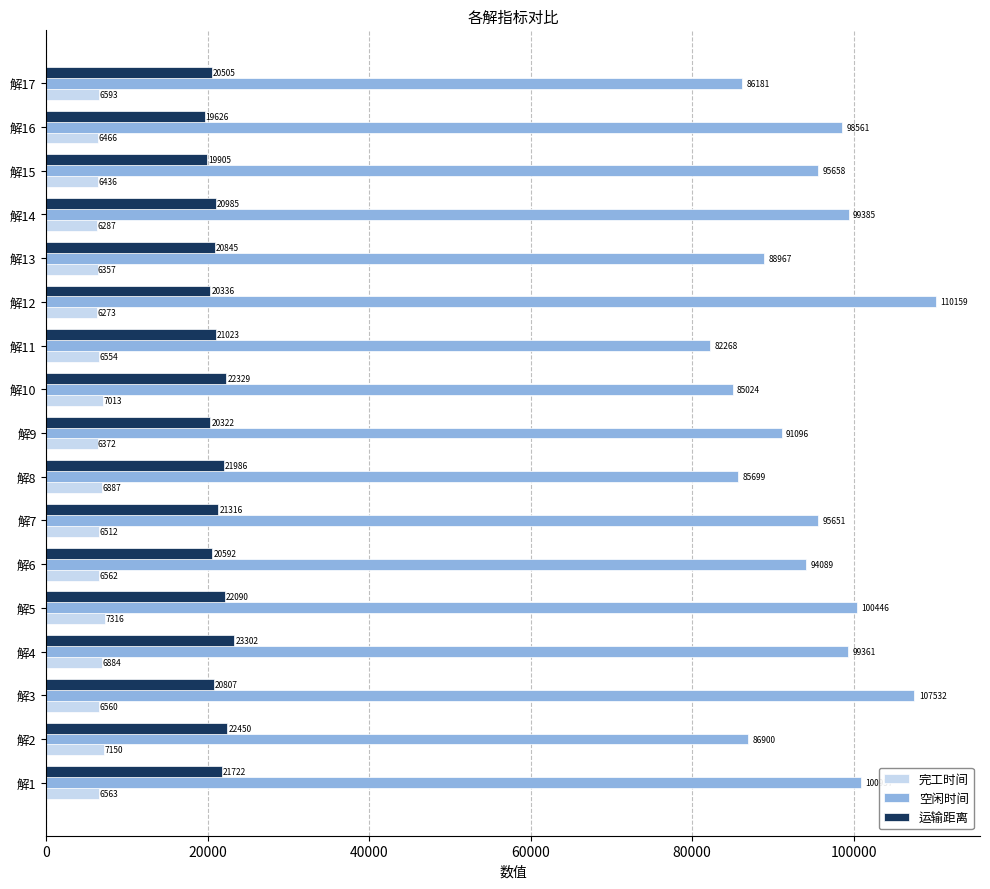

Between 解5 and 解8, which series saw the biggest shift?

空闲时间